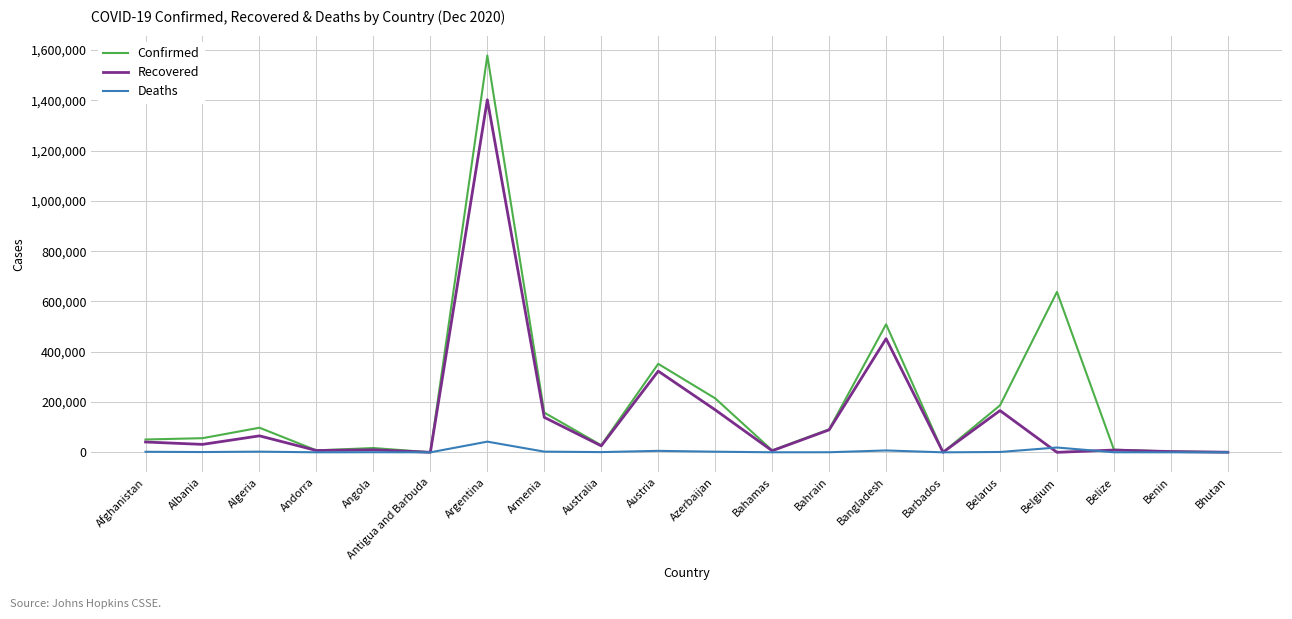

What is the sum of all Confirmed values?

4009151